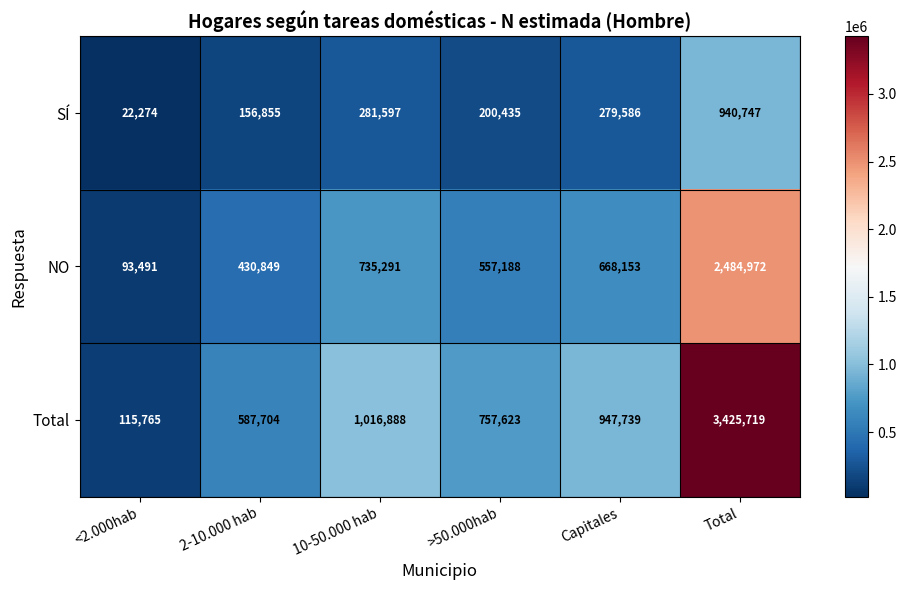

The NO series shows 50206 at <2.000hab. True or false?

False